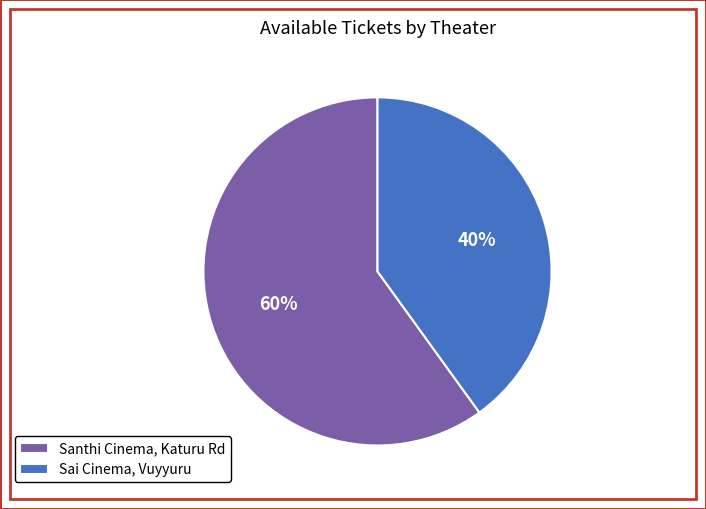

How many segments does this pie chart have?

2